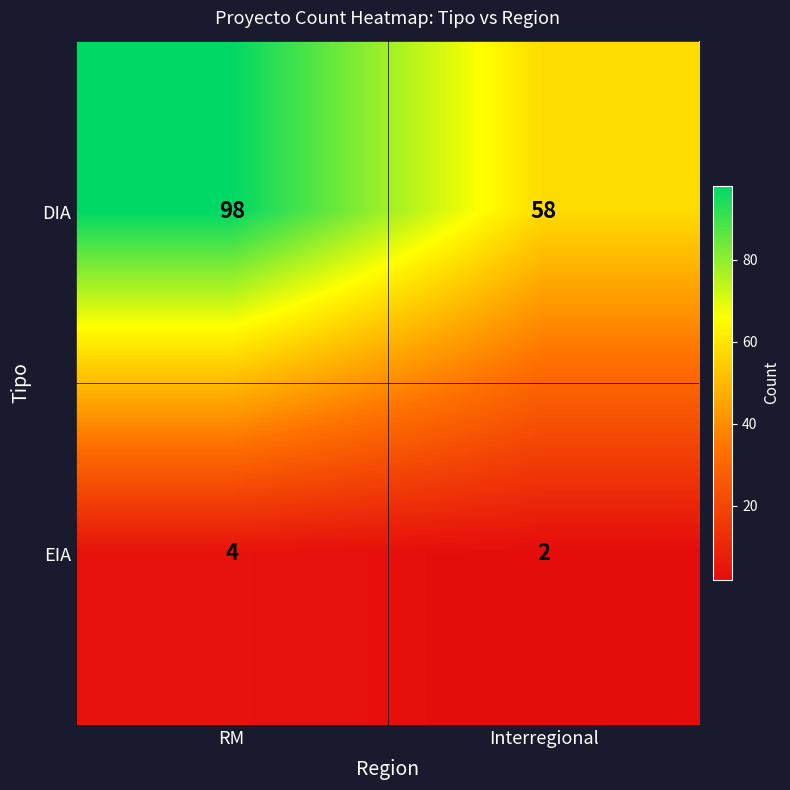

Which series has the largest total across all categories?

DIA